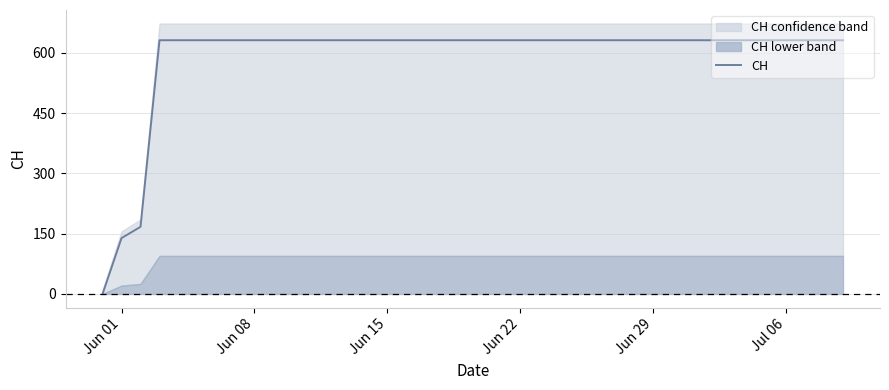

Does the chart display data point markers on the line(s)?

No